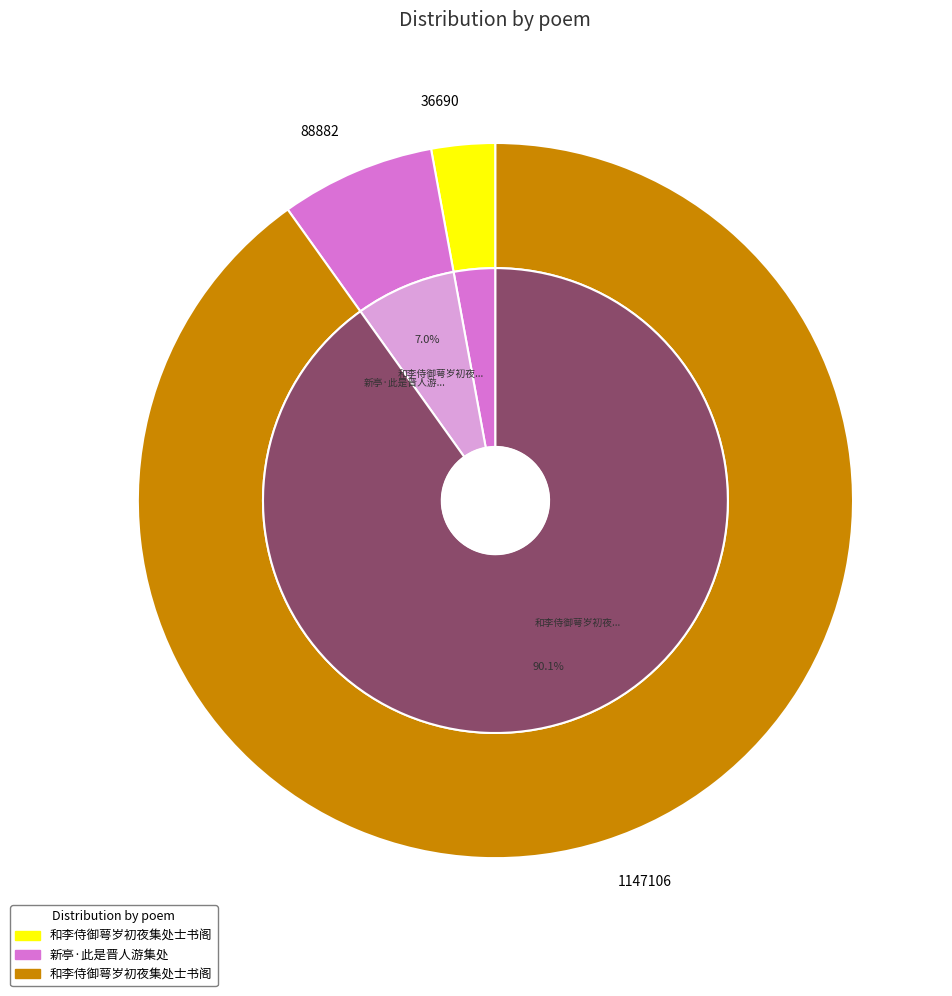

Does 和李侍御萼岁初夜集处士书阁 represent more than half of the total?

Yes